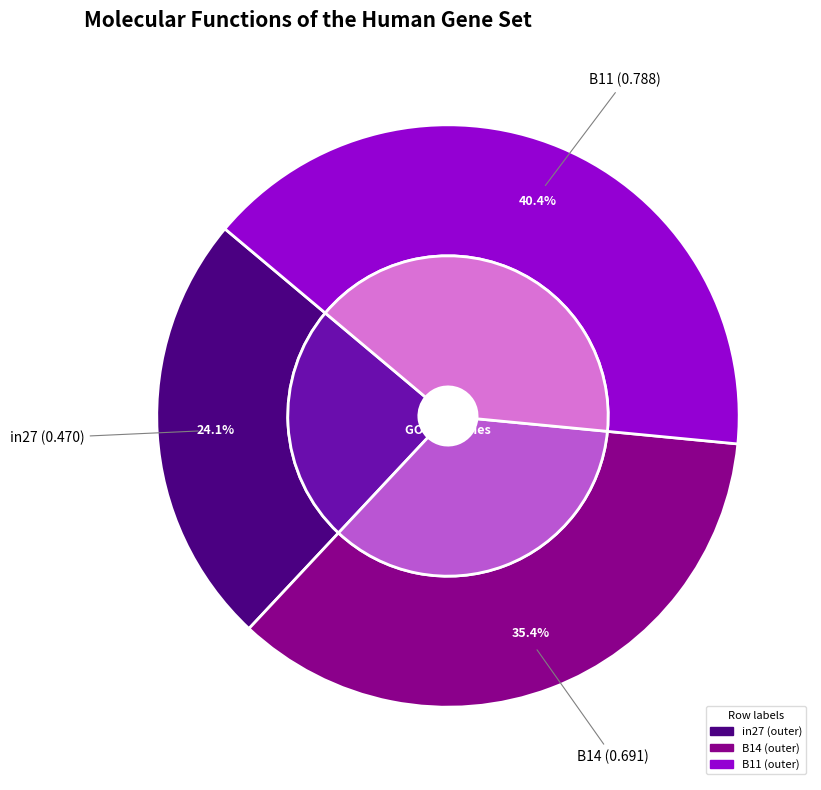

Is the sum of B11 and B14 greater than half?

Yes